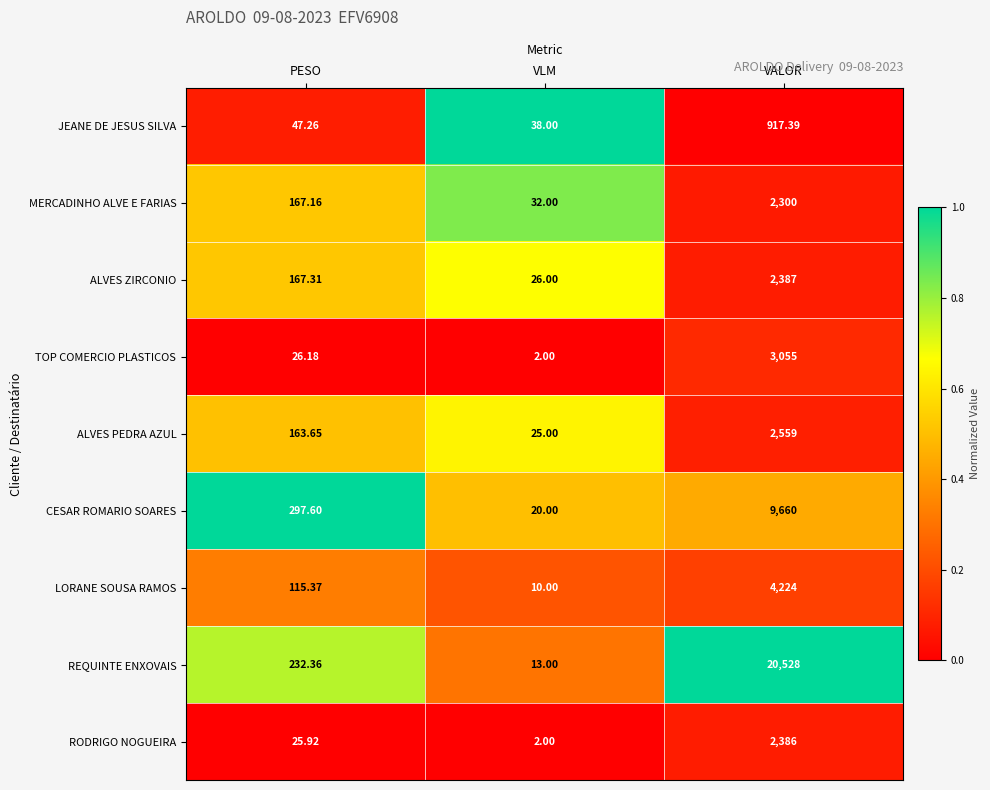

Which category has the highest value in the JEANE DE JESUS SILVA series?

VALOR